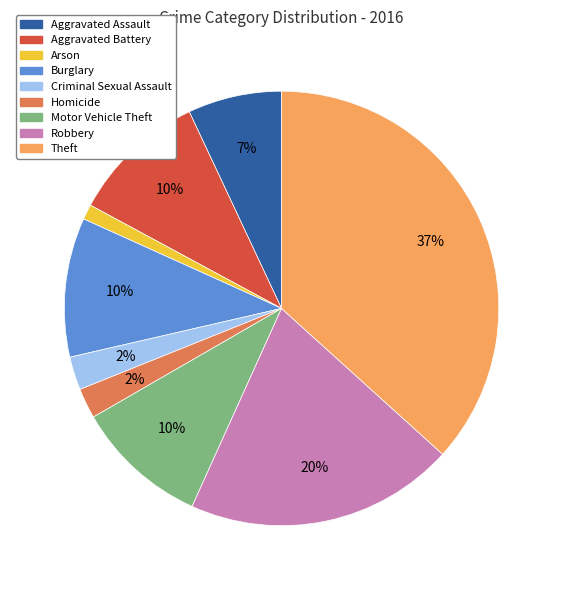

True or false: Robbery accounts for 20% of the total.

True